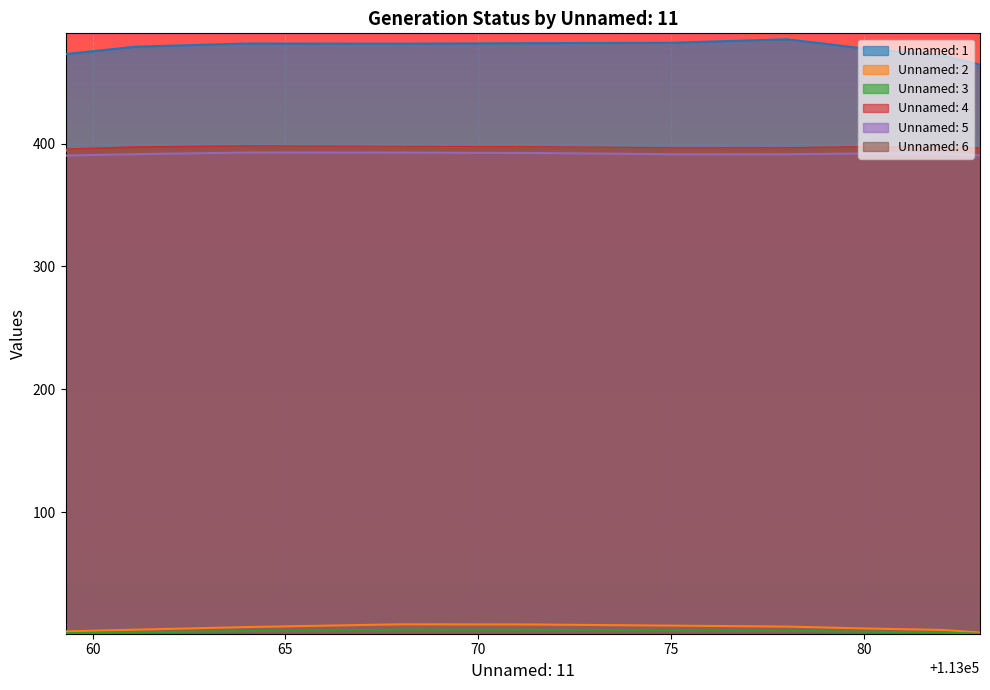

List the series in order of their peak value, highest first.

Unnamed: 1, Unnamed: 4, Unnamed: 6, Unnamed: 5, Unnamed: 2, Unnamed: 3